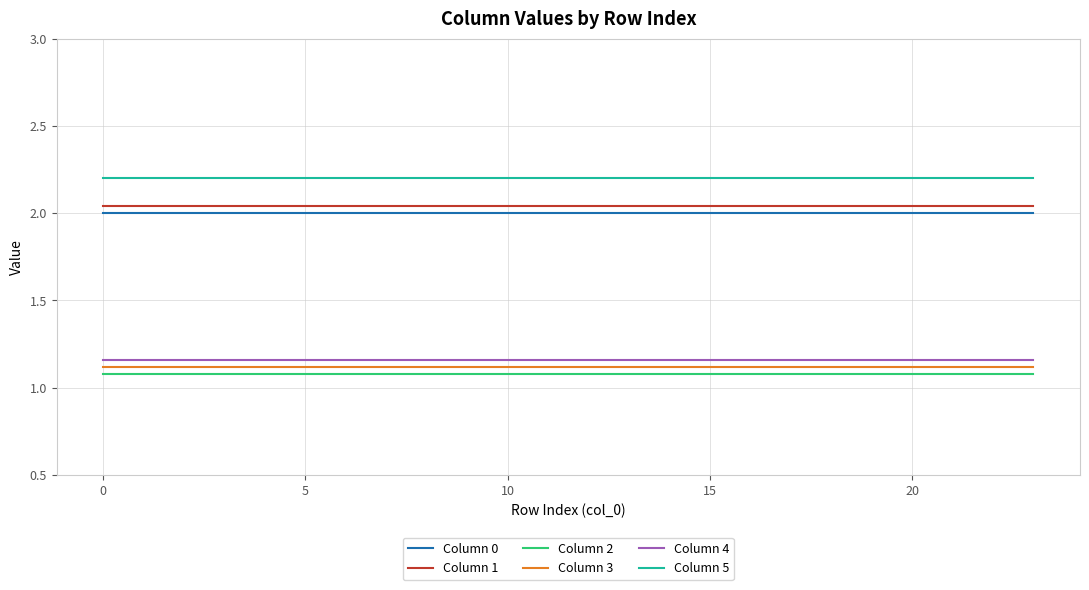

What is the maximum value for Column 2?

1.1